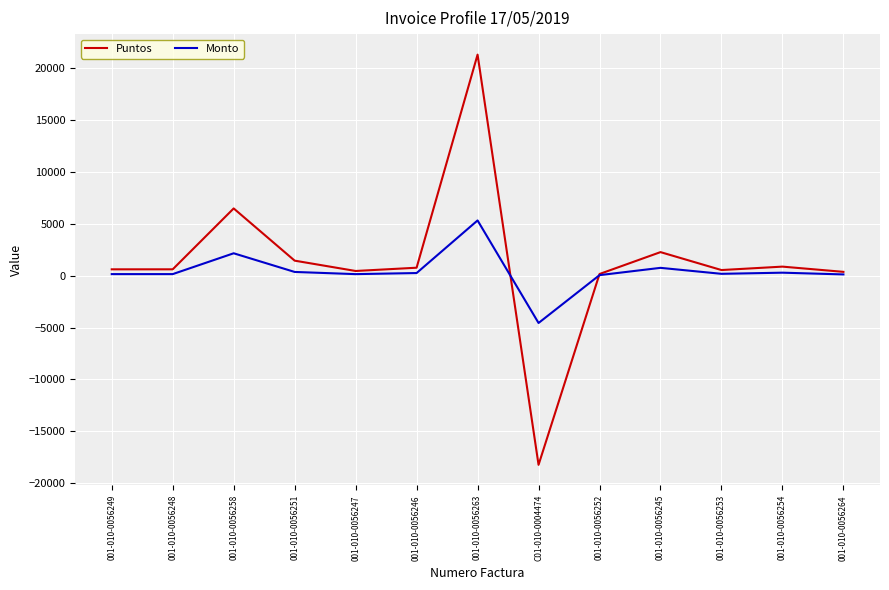

Which series changed the most between 001-010-0056248 and 001-010-0056258?

Puntos